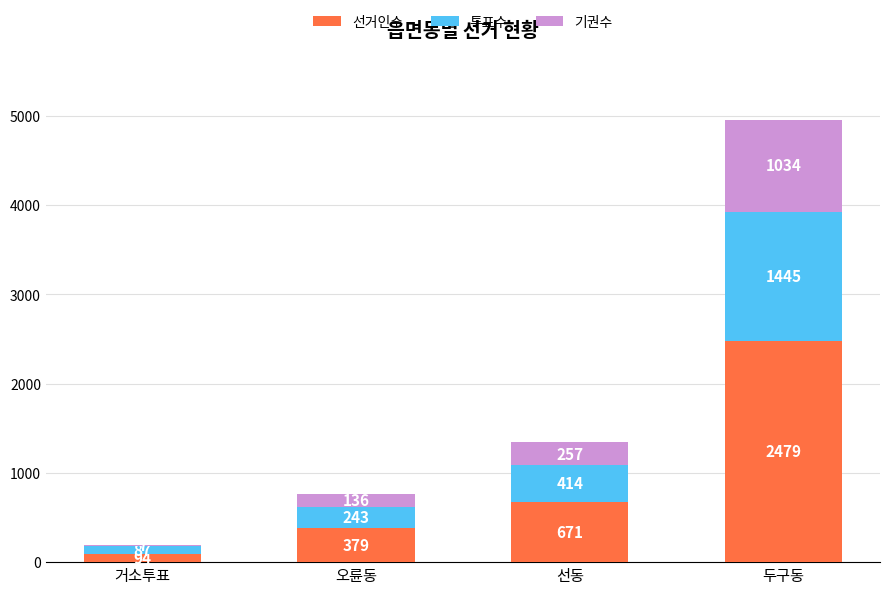

Read the 선거인수 value at 두구동.

2479